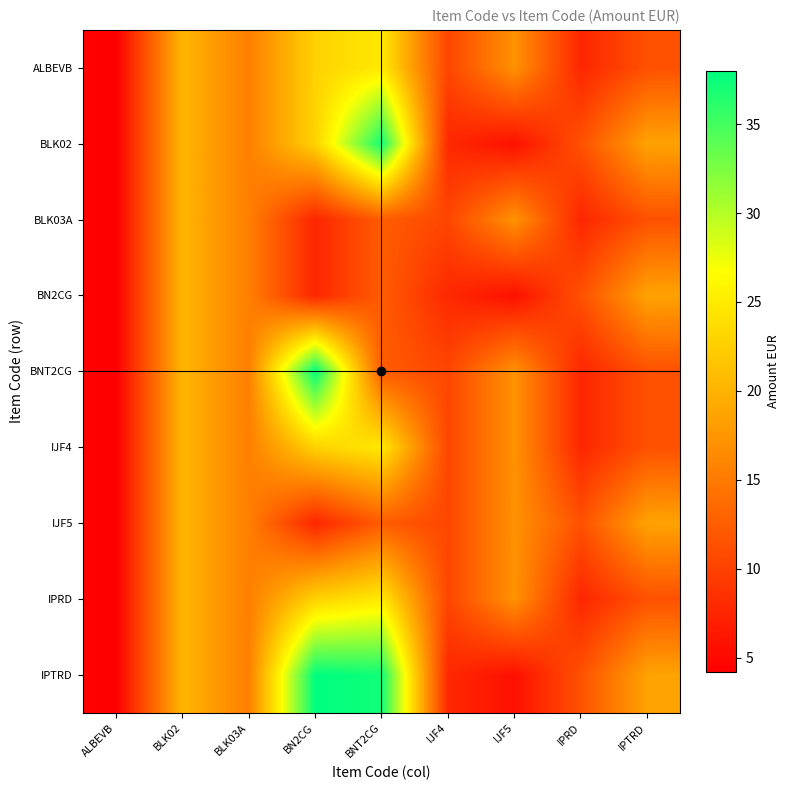

Reading left to right, extract all data points from this chart.

ALBEVB: ALBEVB=4.2	BLK02=20.2	BLK03A=15.4	BN2CG=22.8	BNT2CG=24.8	IJF4=10.4	IJF5=17.1	IPRD=7.6	IPTRD=11.4
BLK02: ALBEVB=4.2	BLK02=20.2	BLK03A=15.4	BN2CG=22.8	BNT2CG=37.2	IJF4=7.8	IJF5=5.7	IPRD=11.4	IPTRD=18.6
BLK03A: ALBEVB=4.2	BLK02=20.2	BLK03A=15.4	BN2CG=7.6	BNT2CG=12.4	IJF4=10.4	IJF5=17.1	IPRD=7.6	IPTRD=11.4
BN2CG: ALBEVB=4.2	BLK02=20.2	BLK03A=15.4	BN2CG=7.6	BNT2CG=12.4	IJF4=7.8	IJF5=5.7	IPRD=11.4	IPTRD=18.6
BNT2CG: ALBEVB=4.2	BLK02=20.2	BLK03A=15.4	BN2CG=38.0	BNT2CG=12.4	IJF4=10.4	IJF5=17.1	IPRD=7.6	IPTRD=11.4
IJF4: ALBEVB=4.2	BLK02=20.2	BLK03A=15.4	BN2CG=22.8	BNT2CG=24.8	IJF4=10.4	IJF5=17.1	IPRD=7.6	IPTRD=11.4
IJF5: ALBEVB=4.2	BLK02=20.2	BLK03A=15.4	BN2CG=7.6	BNT2CG=12.4	IJF4=10.4	IJF5=17.1	IPRD=11.4	IPTRD=18.6
IPRD: ALBEVB=4.2	BLK02=20.2	BLK03A=15.4	BN2CG=22.8	BNT2CG=24.8	IJF4=10.4	IJF5=17.1	IPRD=7.6	IPTRD=11.4
IPTRD: ALBEVB=4.2	BLK02=20.2	BLK03A=15.4	BN2CG=38.0	BNT2CG=37.2	IJF4=7.8	IJF5=5.7	IPRD=11.4	IPTRD=18.6